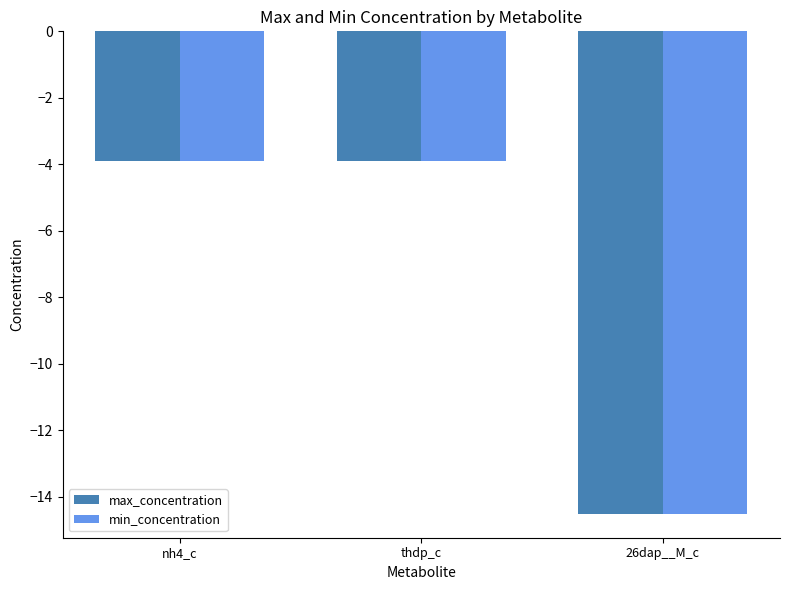

Which label corresponds to the smallest value in the chart?

26dap__M_c